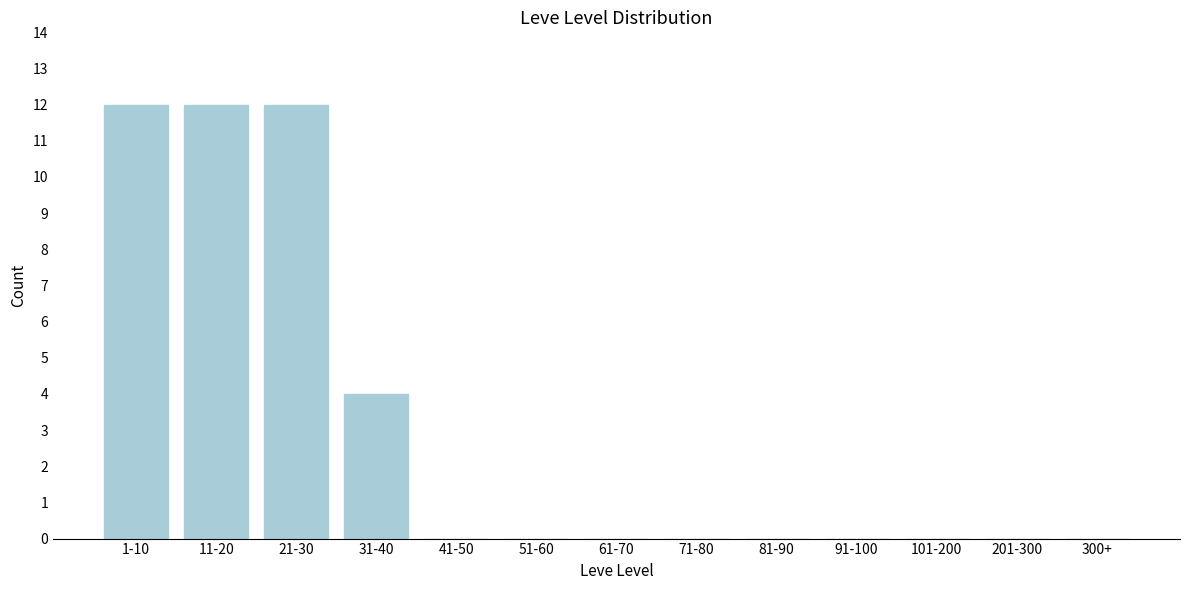

What is the greatest value displayed?

12